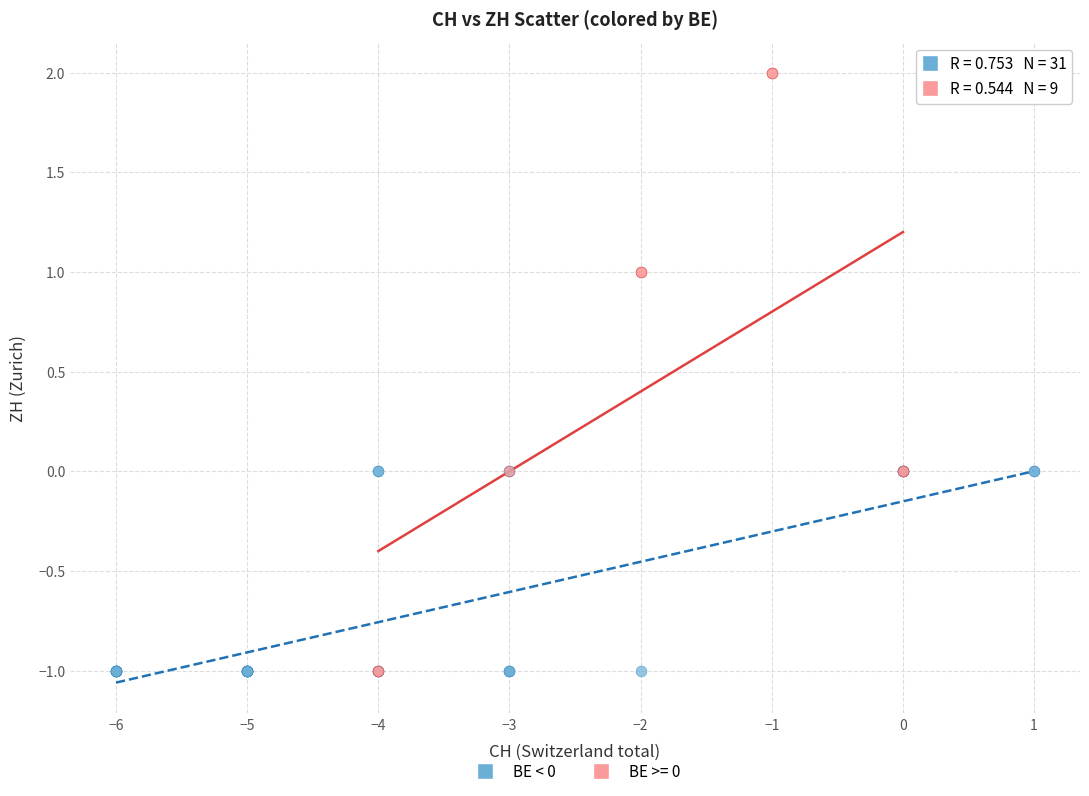

Which series contains the highest Y value?

BE >= 0